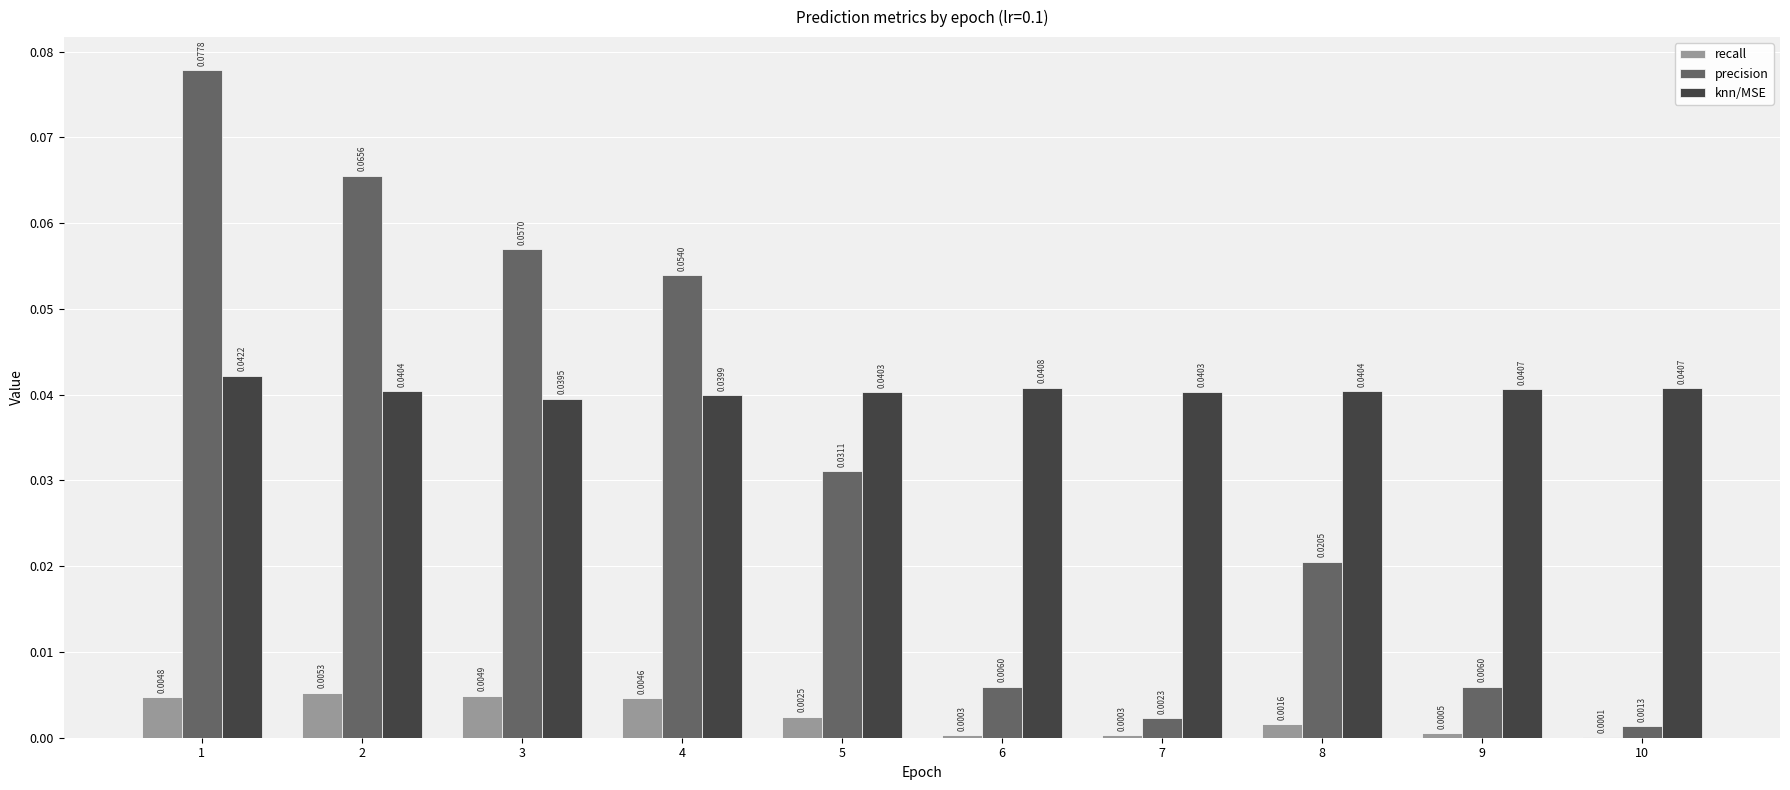

Between 1 and 2, which series saw the biggest shift?

precision